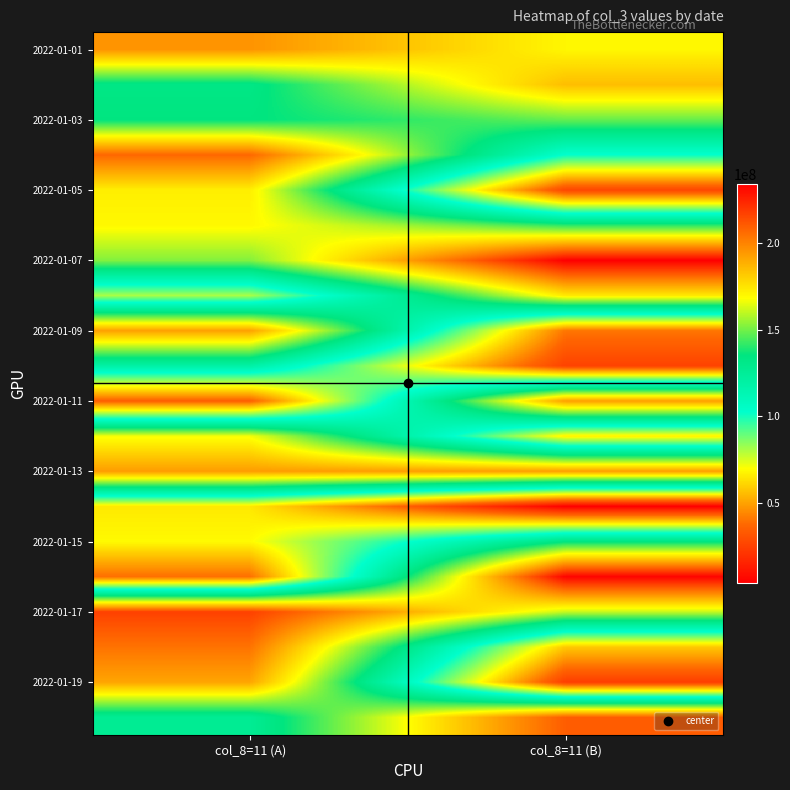

Between col_8=11 (B) and col_8=11 (A), which is larger?

col_8=11 (A)